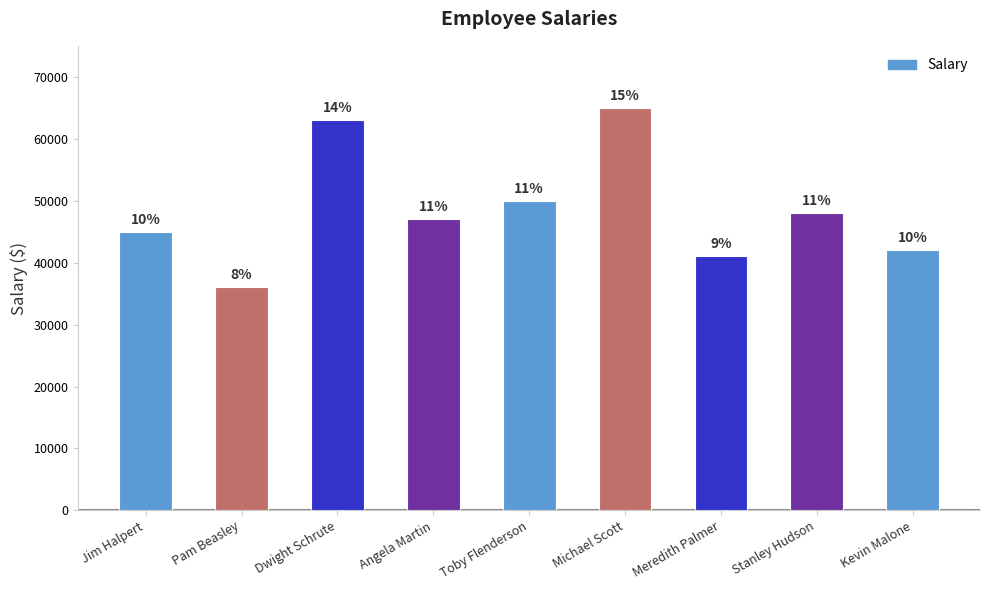

What is the label of the 9th bar from the left?

Kevin Malone